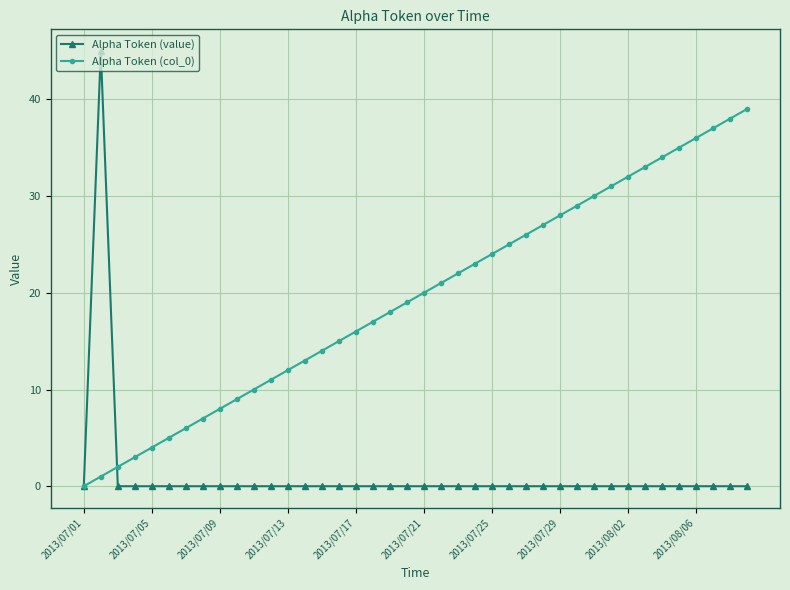

Which series has the largest total across all categories?

Alpha Token (col_0)